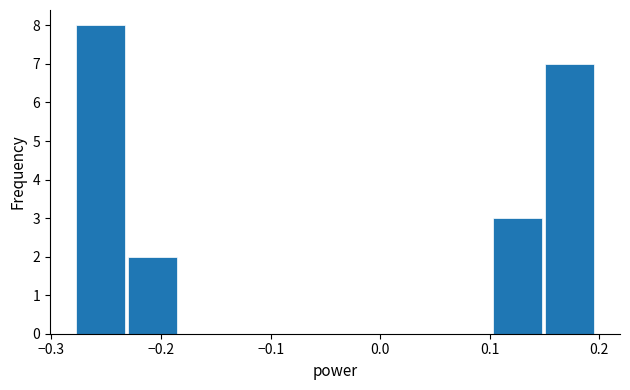

Over which range of the x-axis is the bar tallest?

-0.28 to -0.23